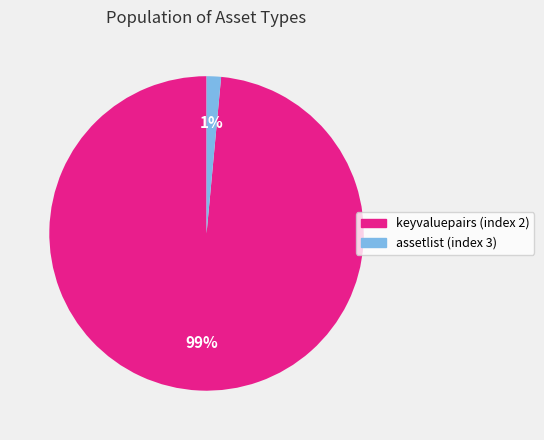

Does any single category account for the majority?

Yes